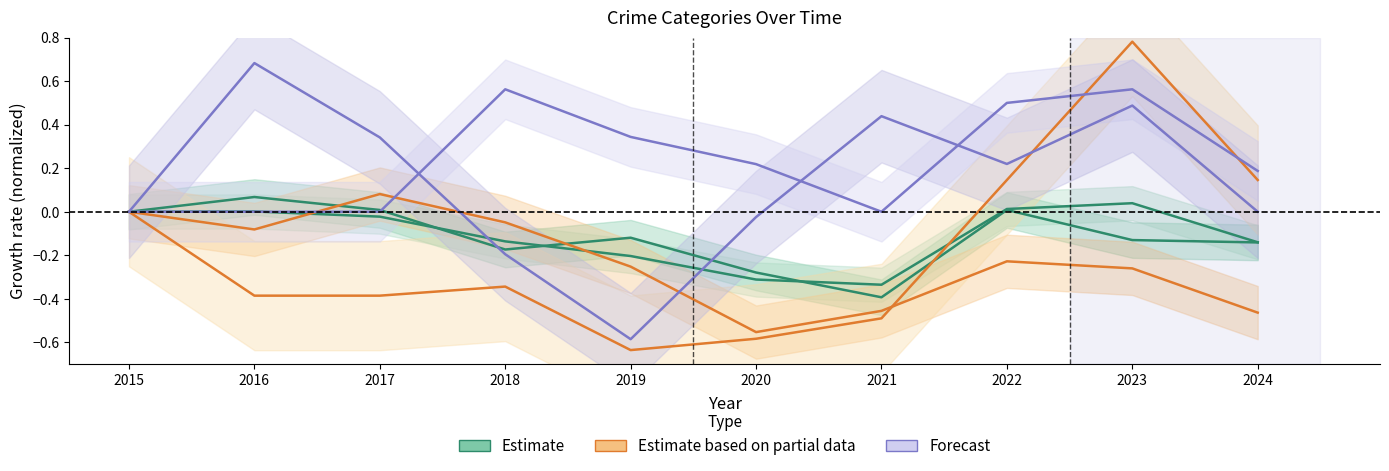

The Theft series shows -0.1 at 2021. True or false?

False